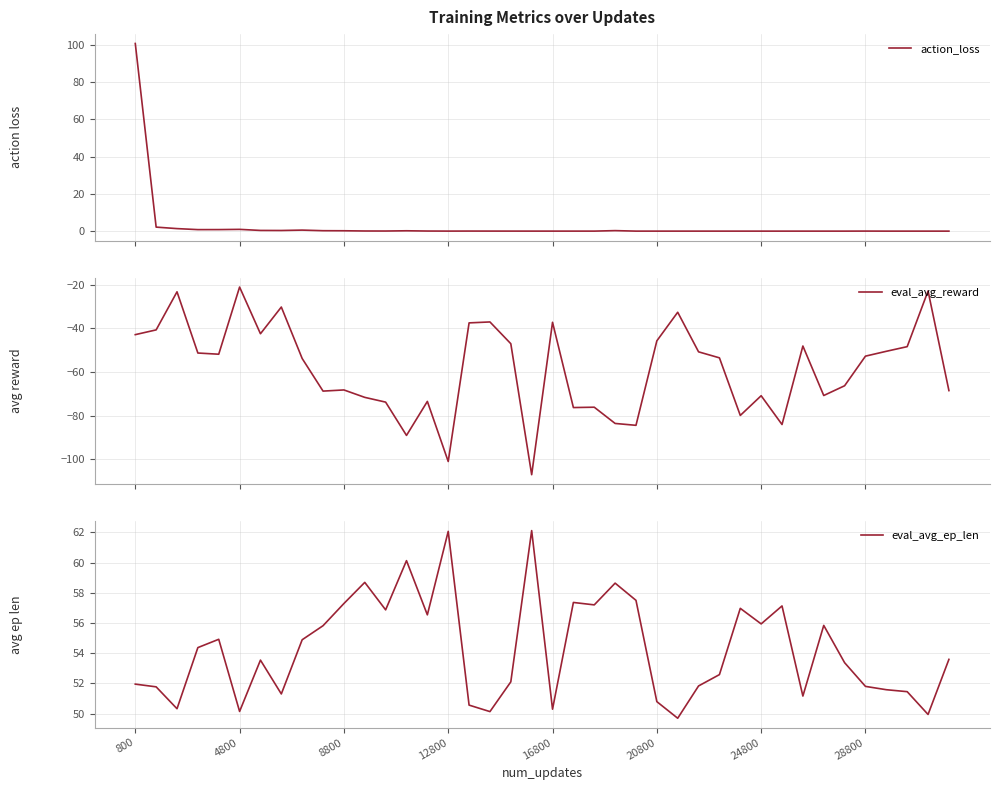

What is the lowest value of the eval_avg_reward series?

-107.1